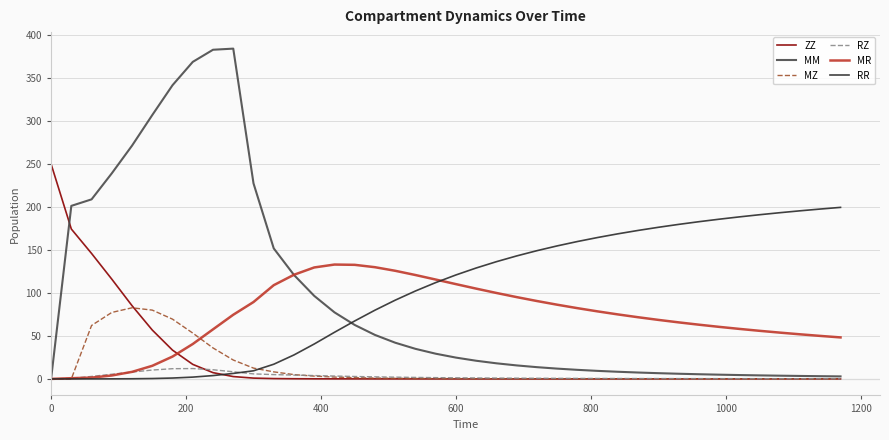

Which series has the widest spread of values?

MM